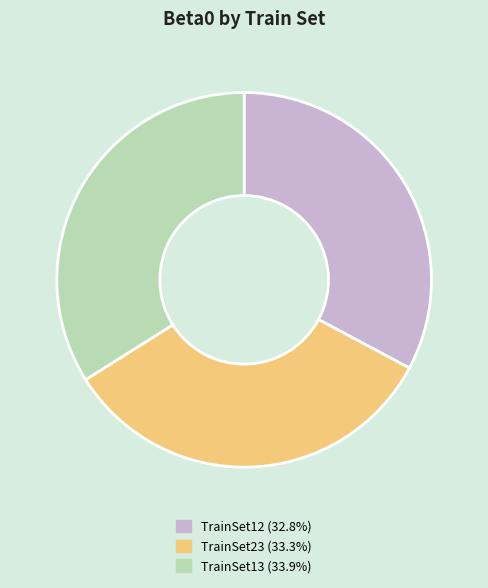

Which category has the biggest portion of the pie?

TrainSet13